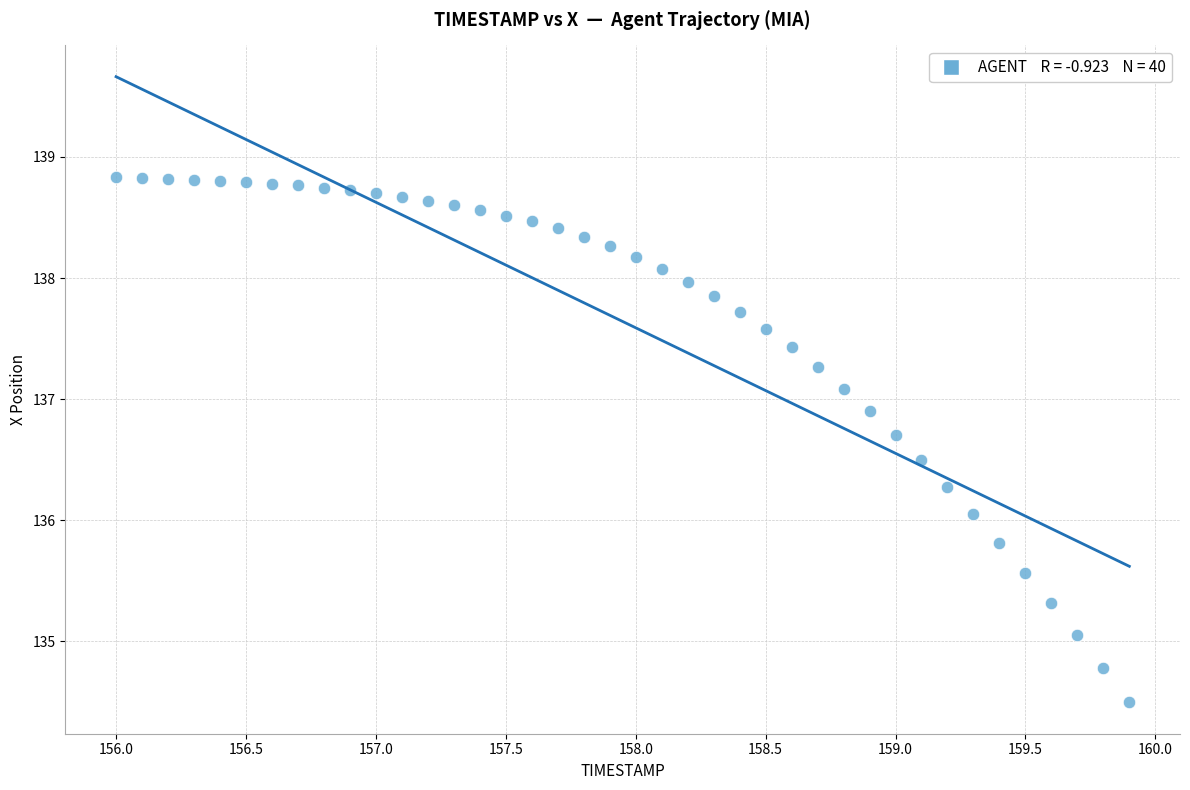

What is the range of X values (max minus min)?

3.9